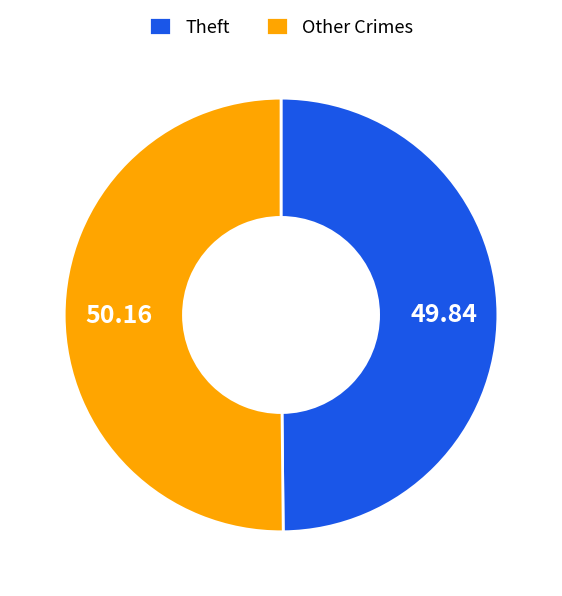

Is the sum of Theft and Other Crimes greater than half?

Yes